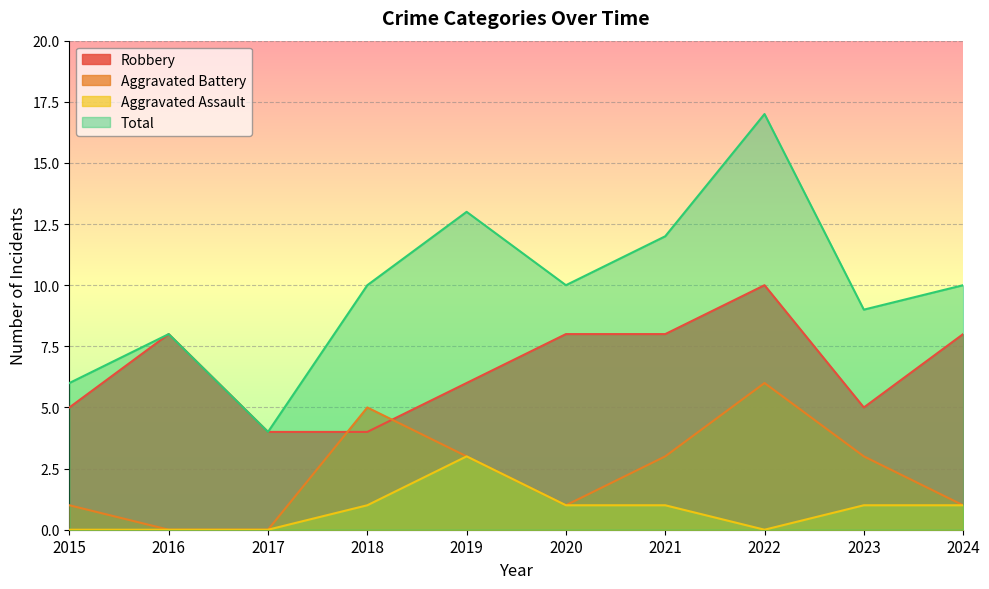

List the series in order of their overall mean, lowest first.

Aggravated Assault, Aggravated Battery, Robbery, Total